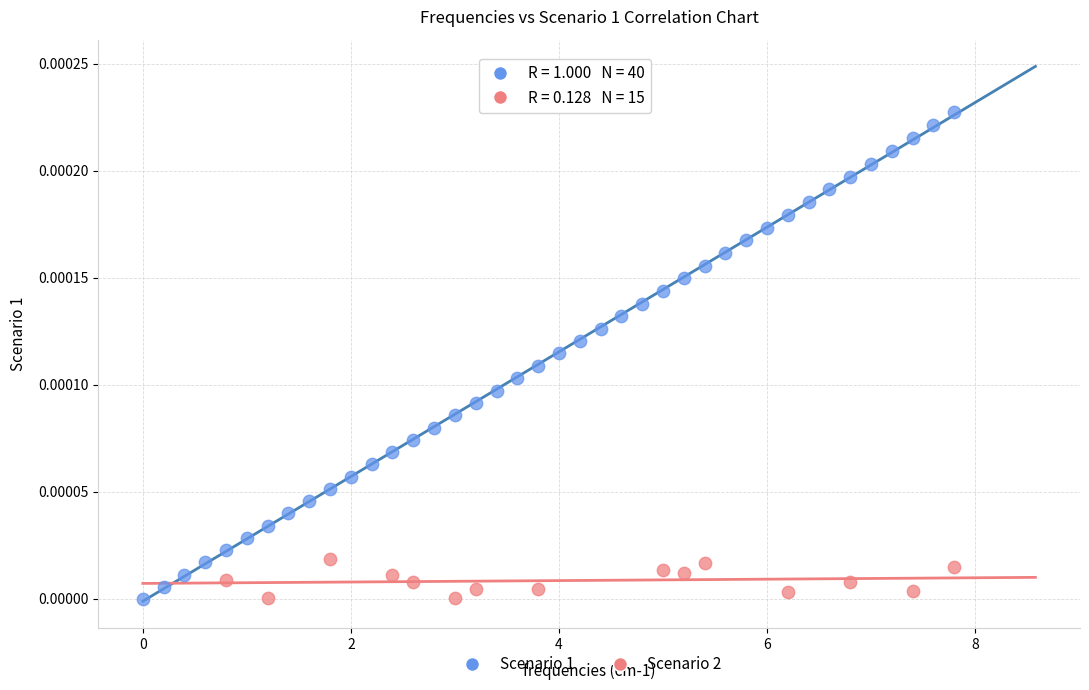

Which series has the largest Y range (max minus min)?

Scenario 1